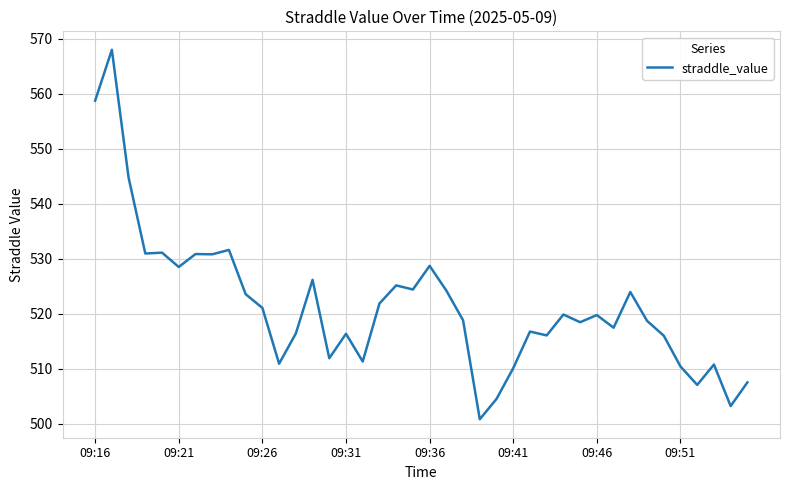

What is the greatest value displayed?

568.0